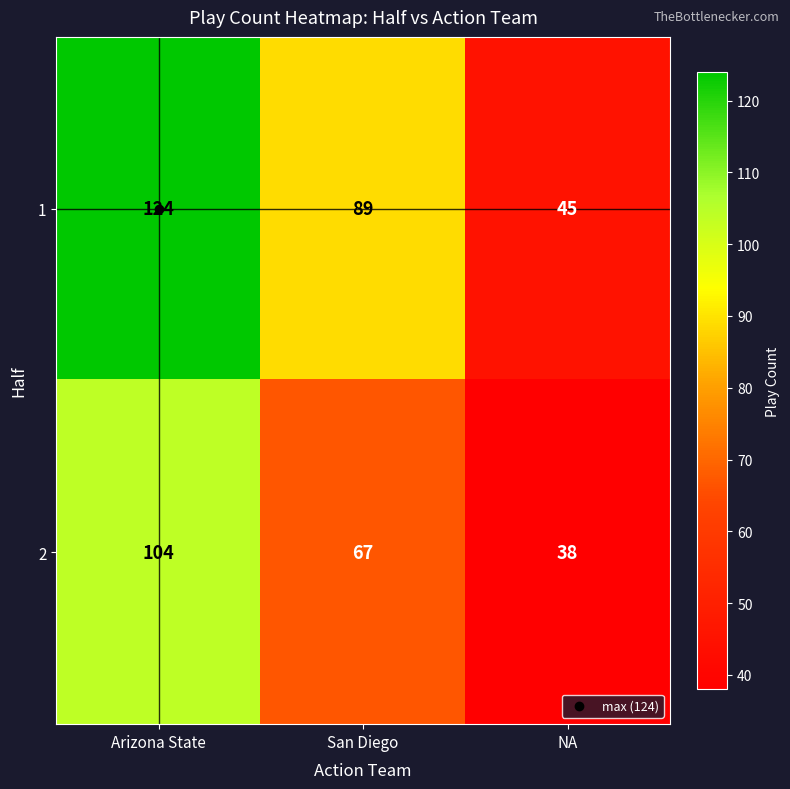

What is the total value across all series at NA?

83